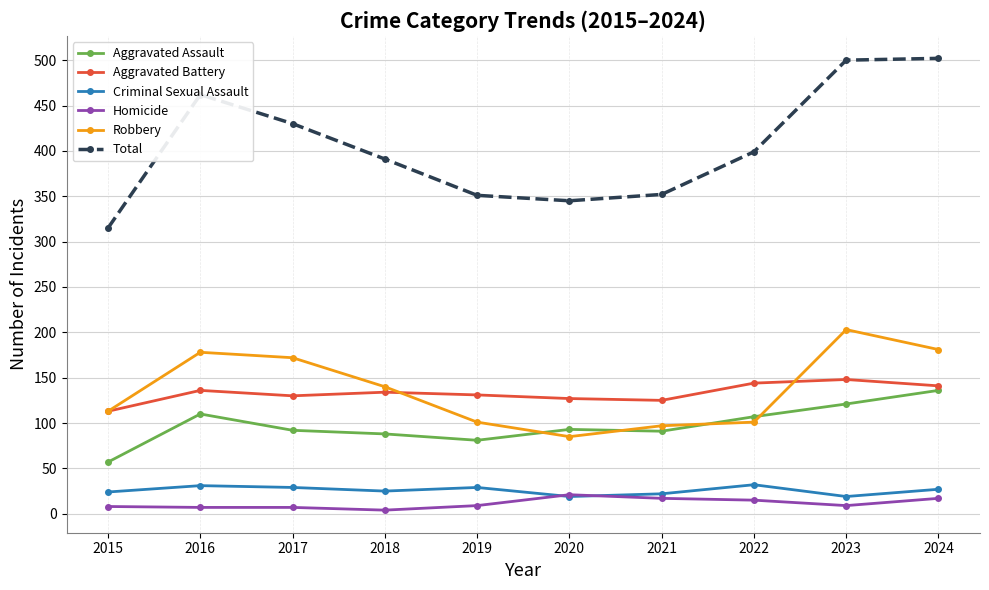

What are all the series names shown in the legend?

Aggravated Assault, Aggravated Battery, Criminal Sexual Assault, Homicide, Robbery, Total